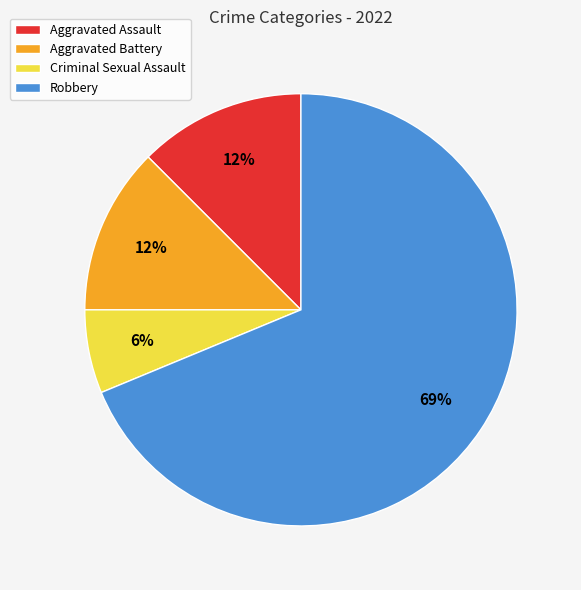

Is it true that Aggravated Battery is 26% of the pie?

False